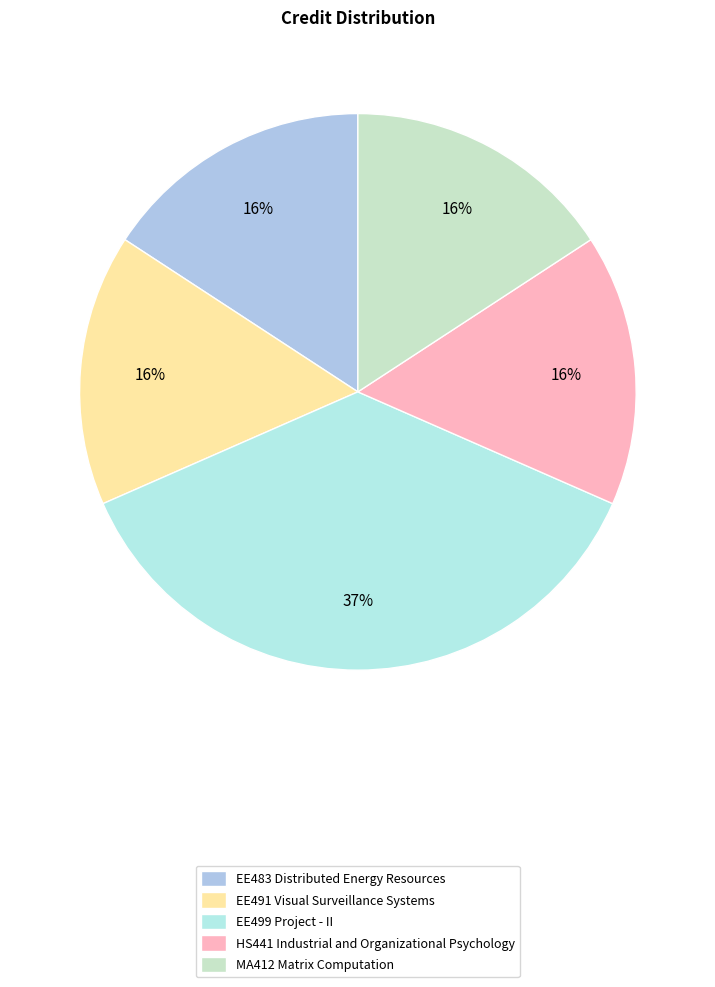

Rank the categories by value from highest to lowest.

EE499 Project - II, EE483 Distributed Energy Resources, EE491 Visual Surveillance Systems, HS441 Industrial and Organizational Psychology, MA412 Matrix Computation